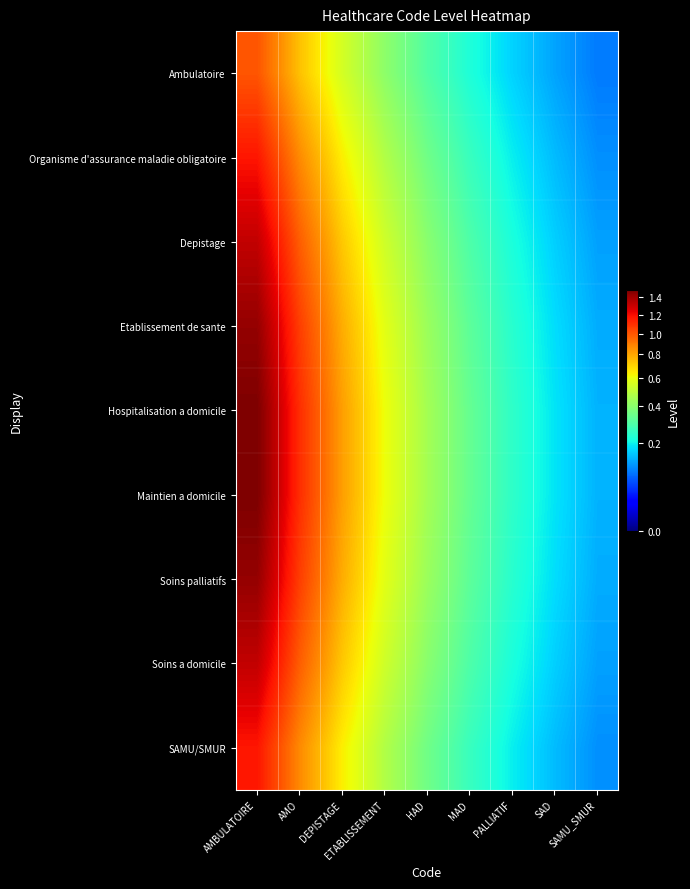

At which category is the sum across all series the highest?

AMBULATOIRE